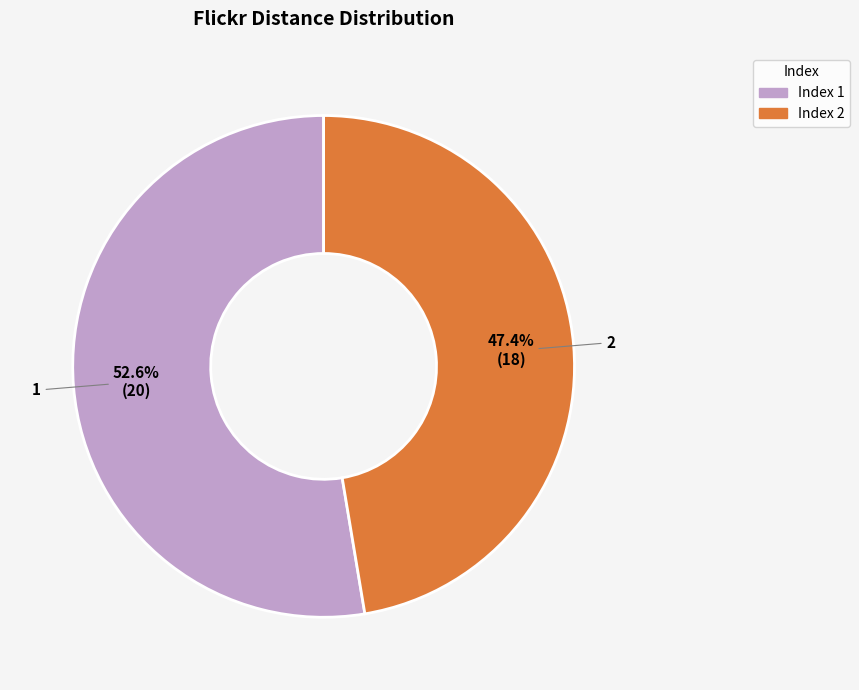

Is there any slice that represents more than half of the pie?

Yes